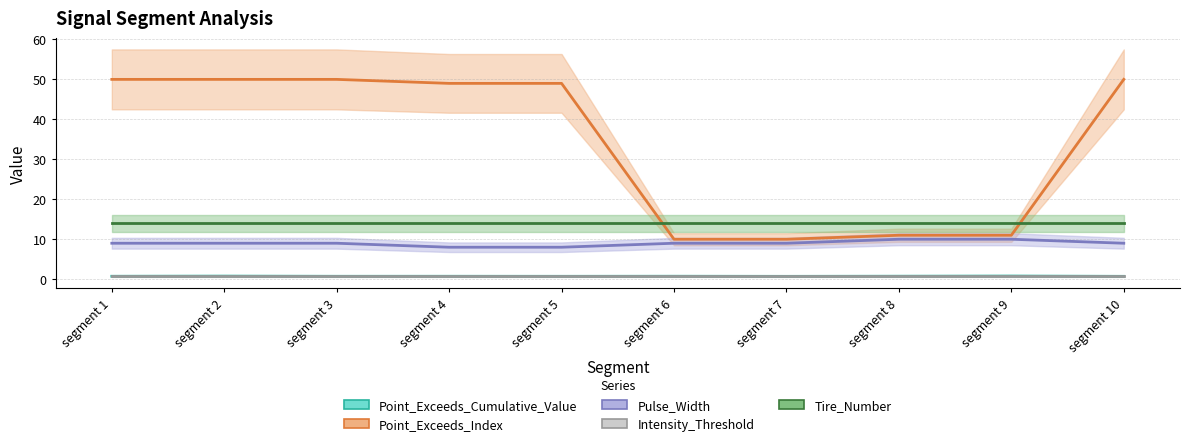

Is it true that Point_Exceeds_Cumulative_Value equals 0.2 at segment 2?

False